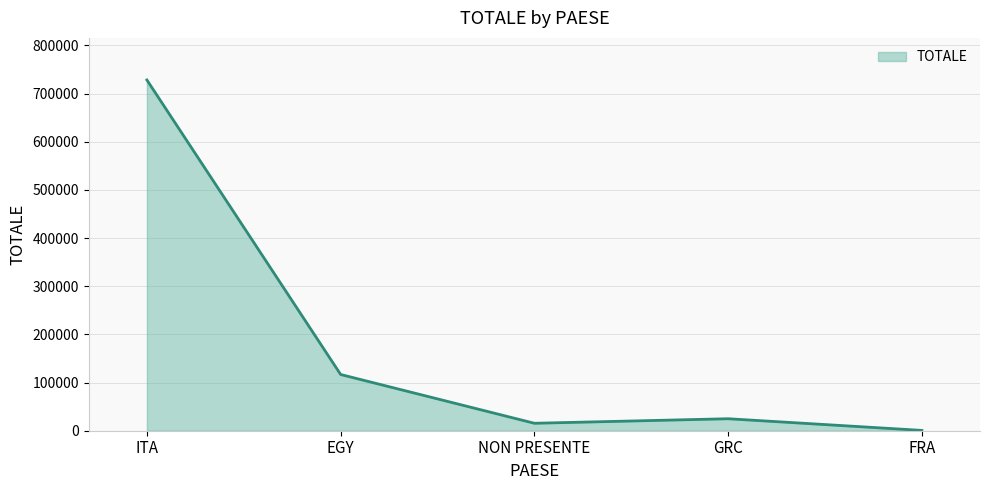

Does the chart have visible grid lines?

Yes